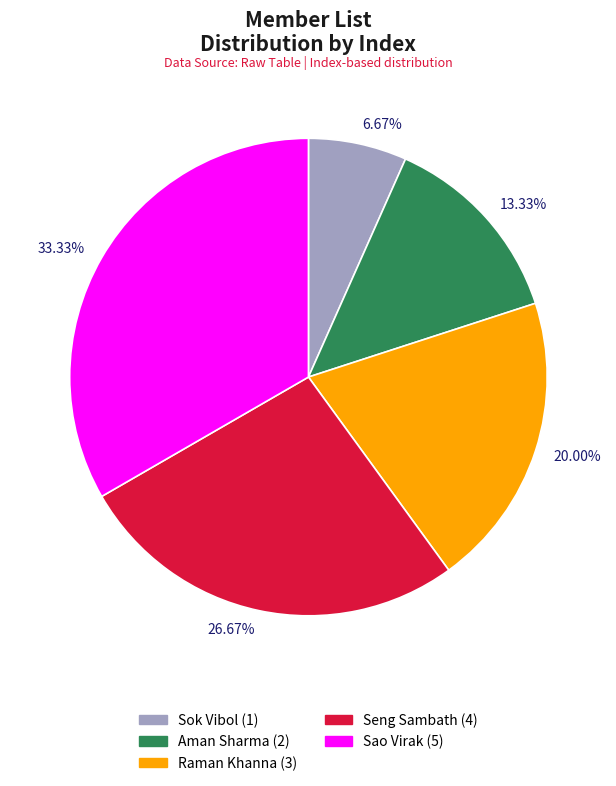

To the nearest percent, what portion does Sok Vibol represent?

7%